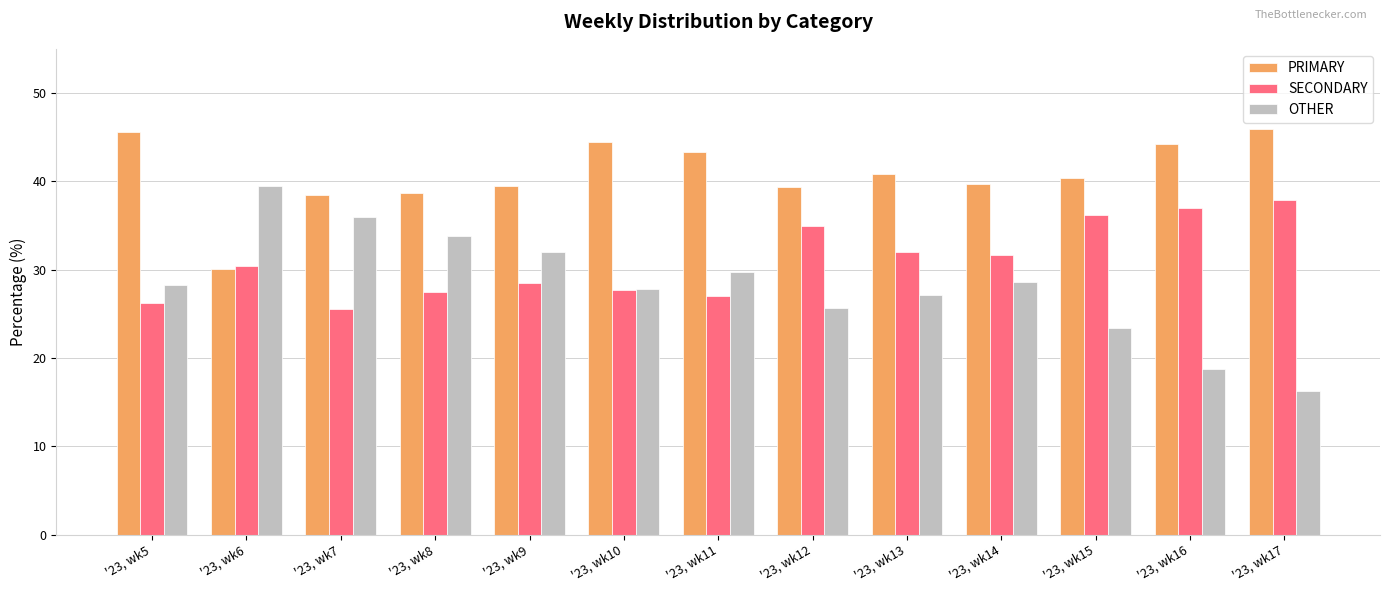

The value of PRIMARY at '23, wk5 is 9.7. True or false?

False